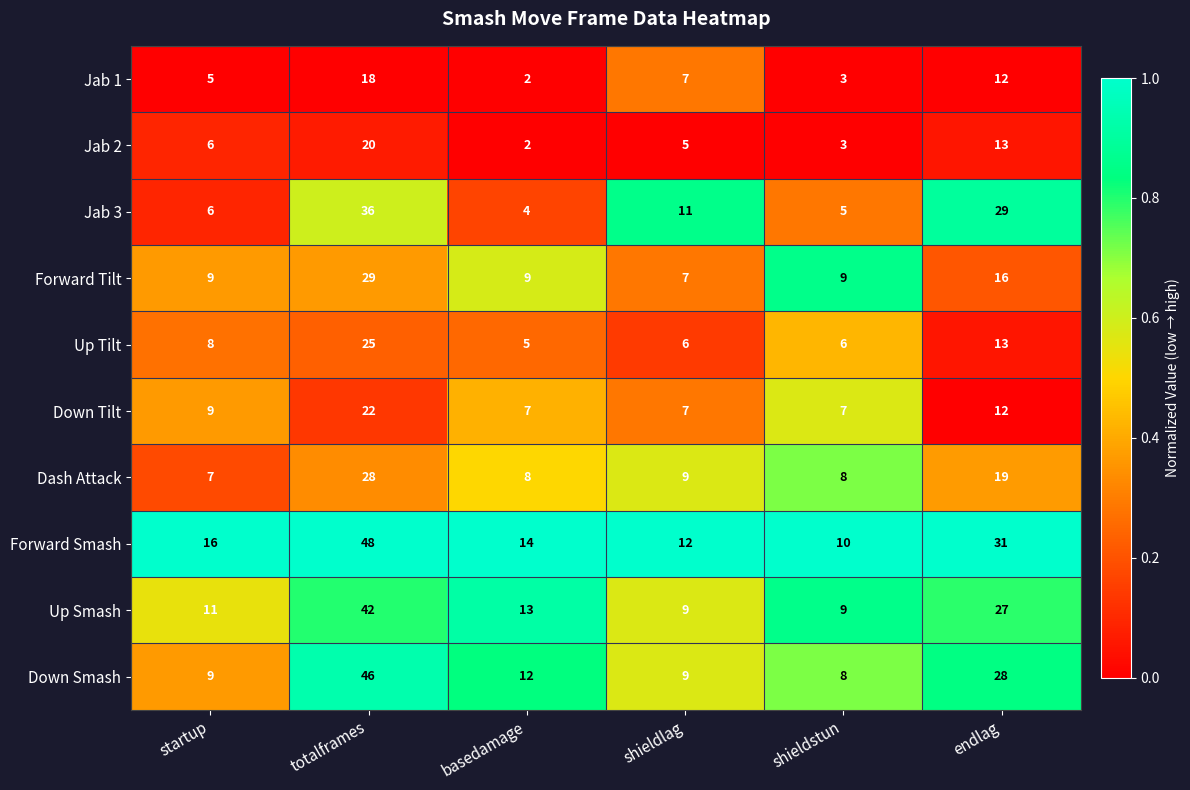

What is the maximum value for Jab 3?

36